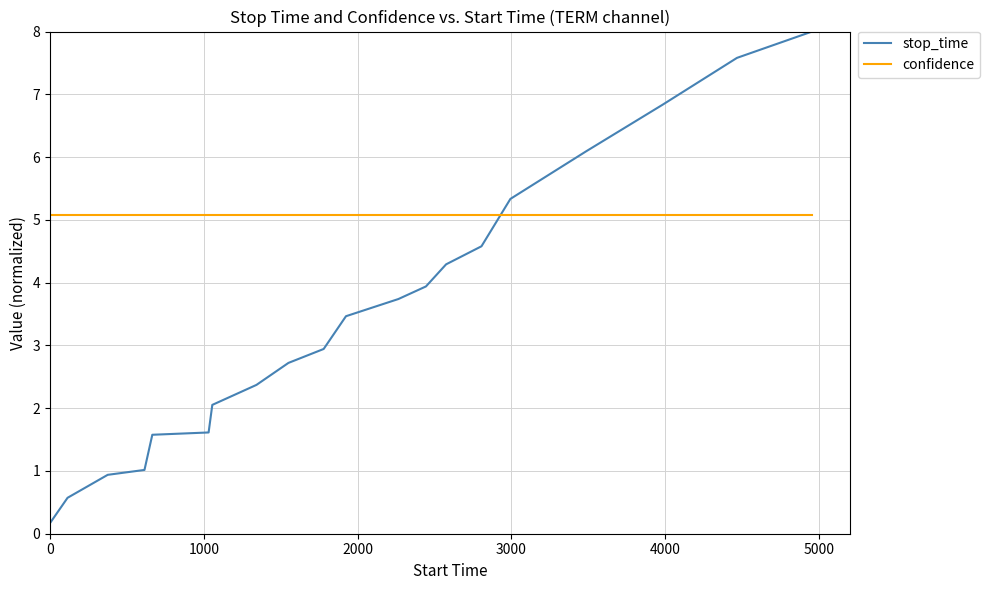

What is the average value of the confidence series?

5.1